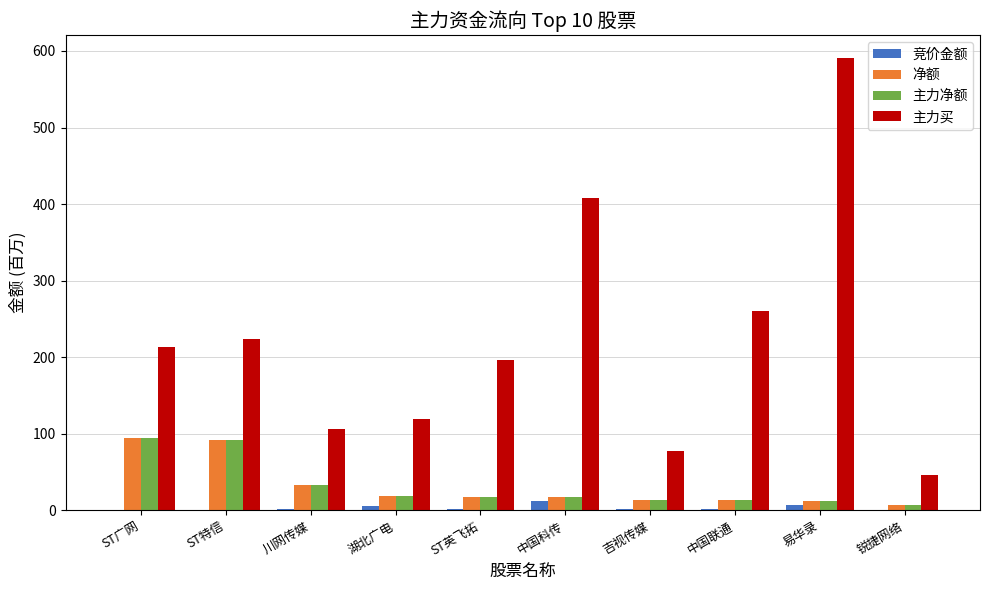

How many series are shown in this chart?

4